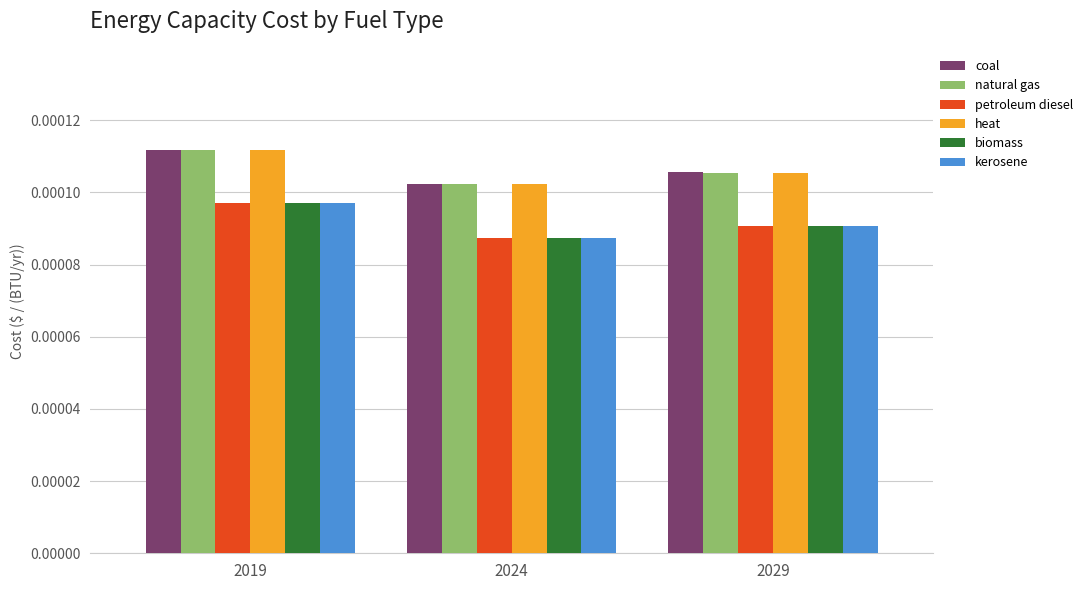

Where is petroleum diesel nearest to the value 0?

2024